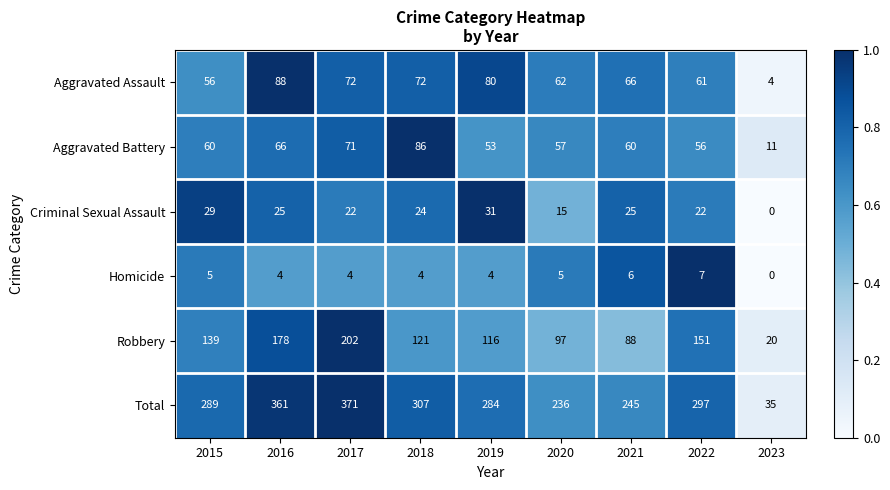

What is the approximate value of Criminal Sexual Assault at 2018?

24